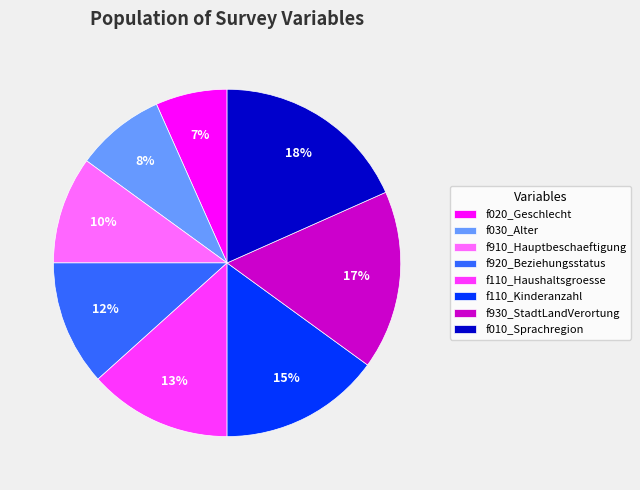

To the nearest percent, what is the difference between the f110_Kinderanzahl and f910_Hauptbeschaeftigung slice percentages?

5%